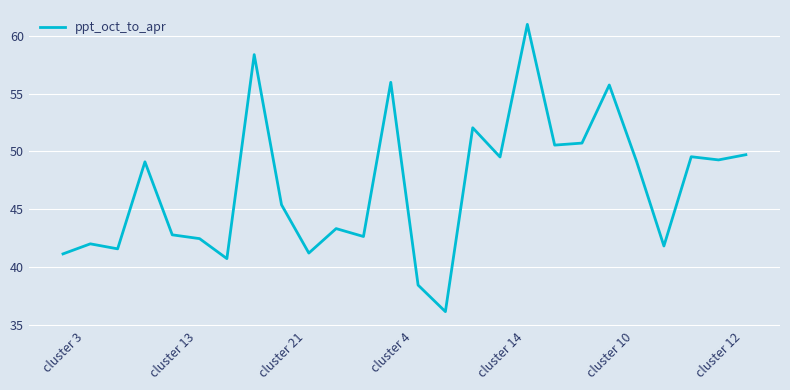

What is the maximum value shown in the chart?

61.0